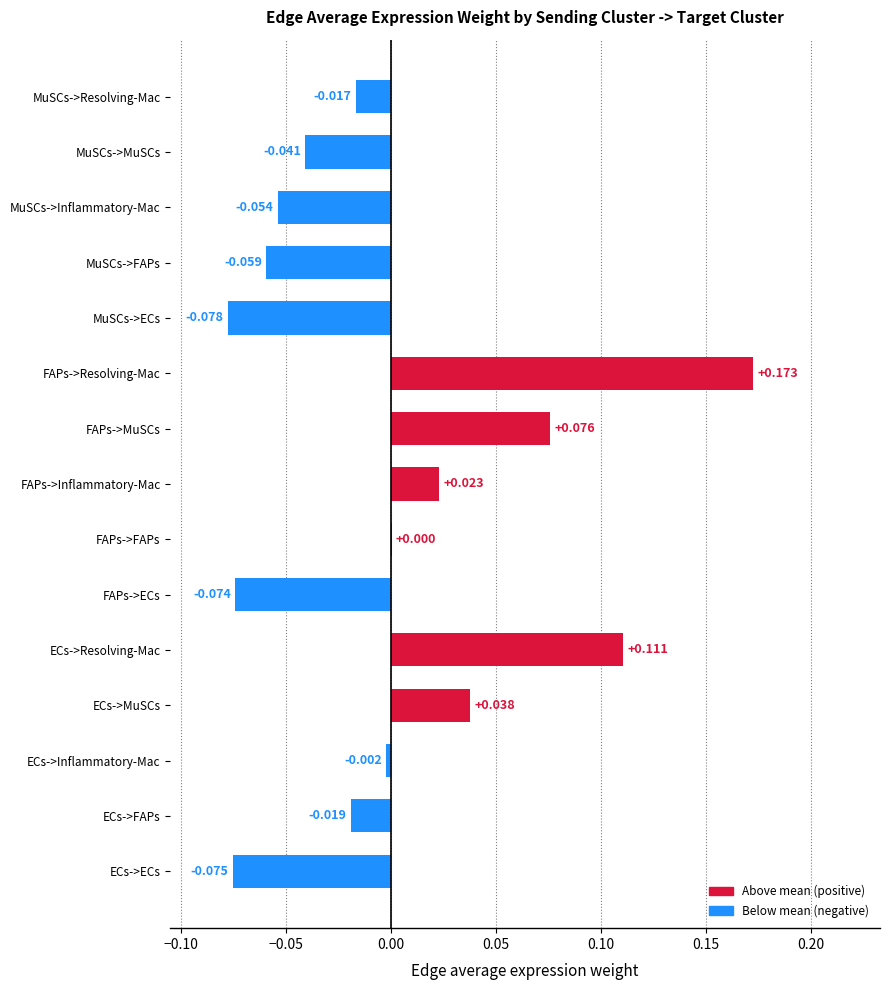

Which category has the highest value across all series?

FAPs->Resolving-Mac